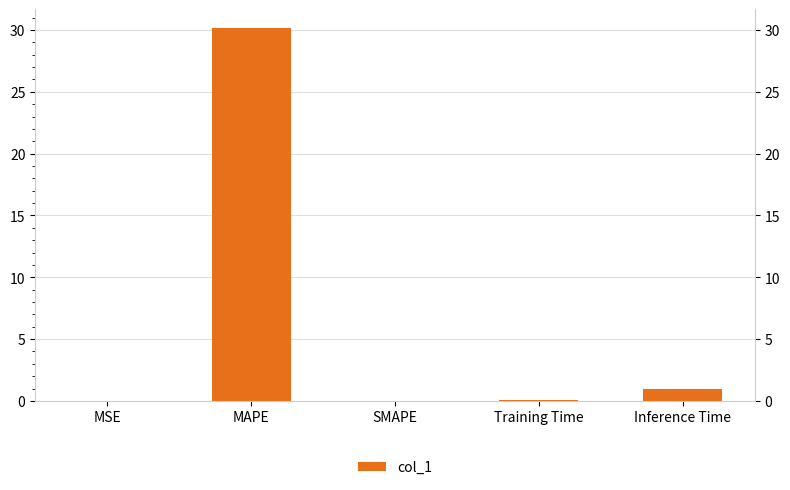

What is the difference between the values at SMAPE and MAPE?

30.2